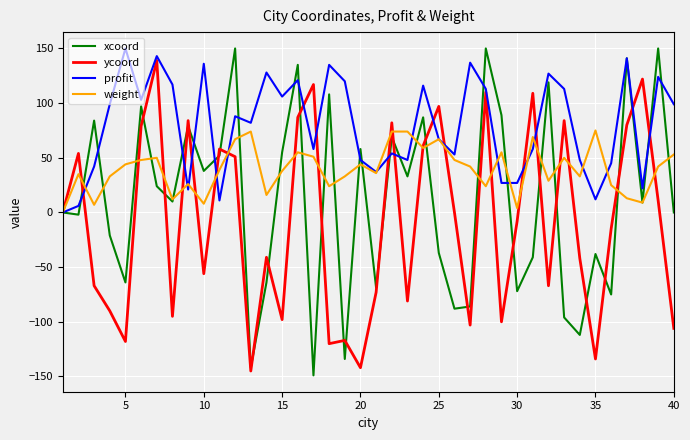

Rank the series by their average value, from highest to lowest.

profit, weight, xcoord, ycoord